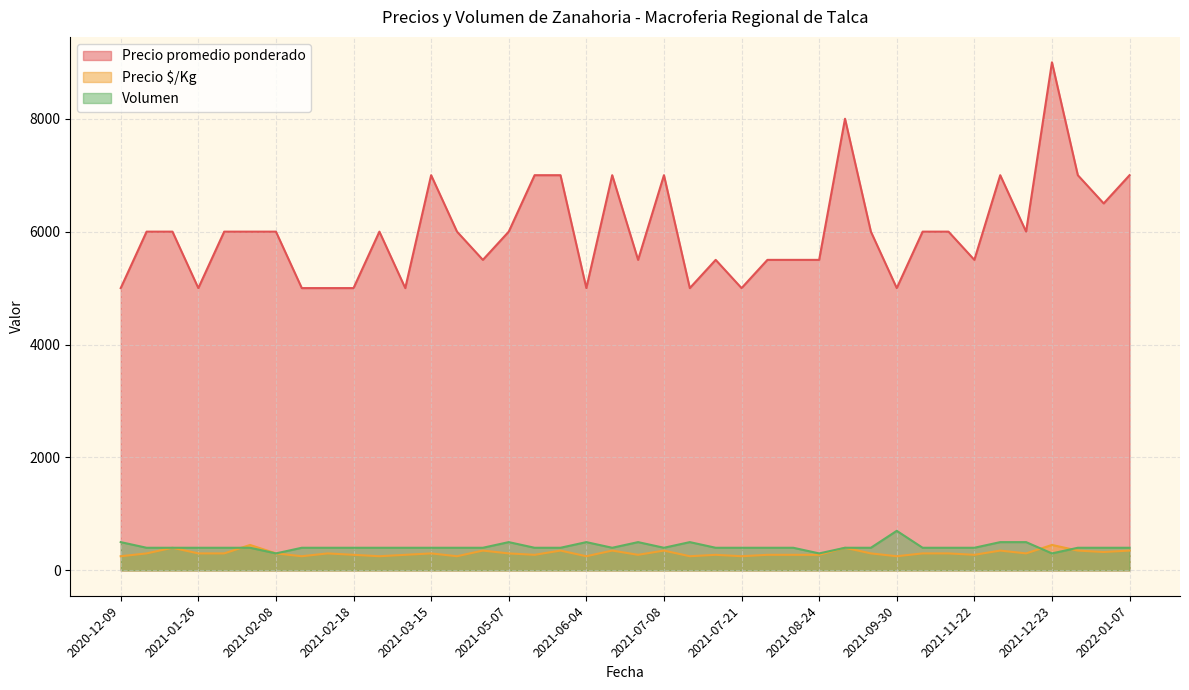

The value of Precio promedio ponderado at 2022-01-04 is 2493. True or false?

False